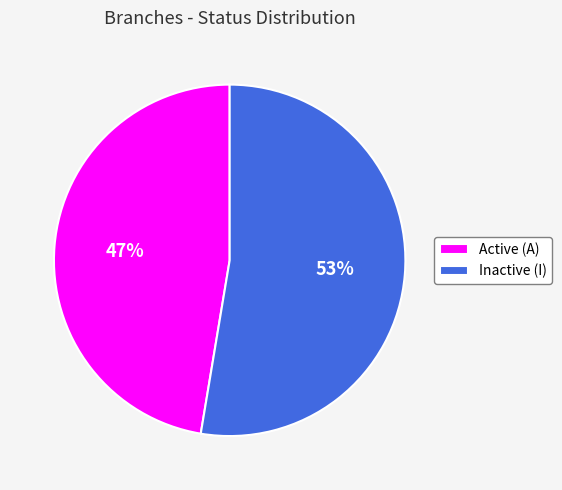

Count the number of slices in the pie.

2